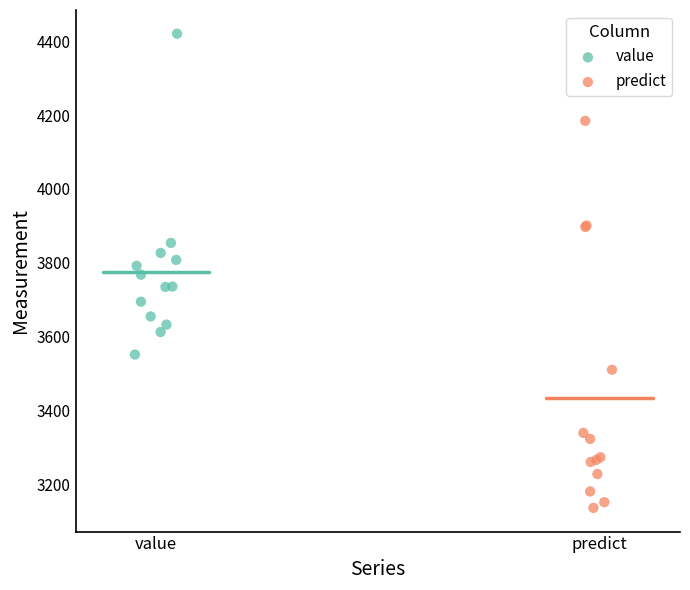

Which series contains the highest Y value?

value